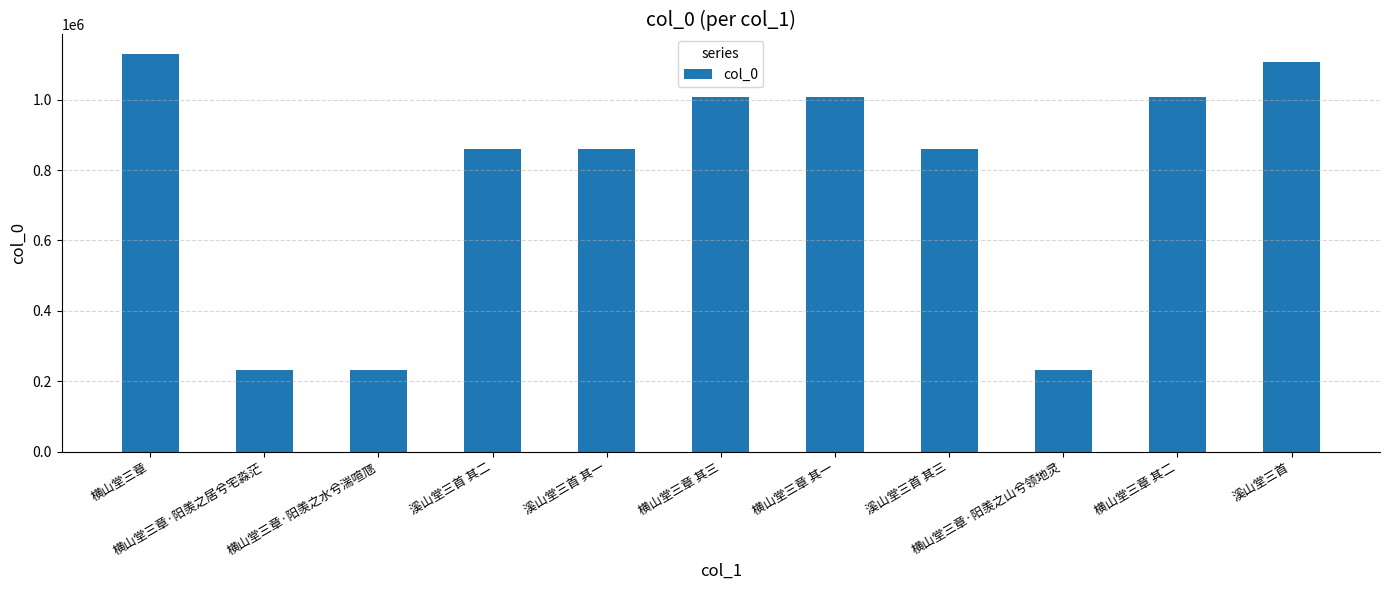

What is the minimum value shown in the chart?

231862